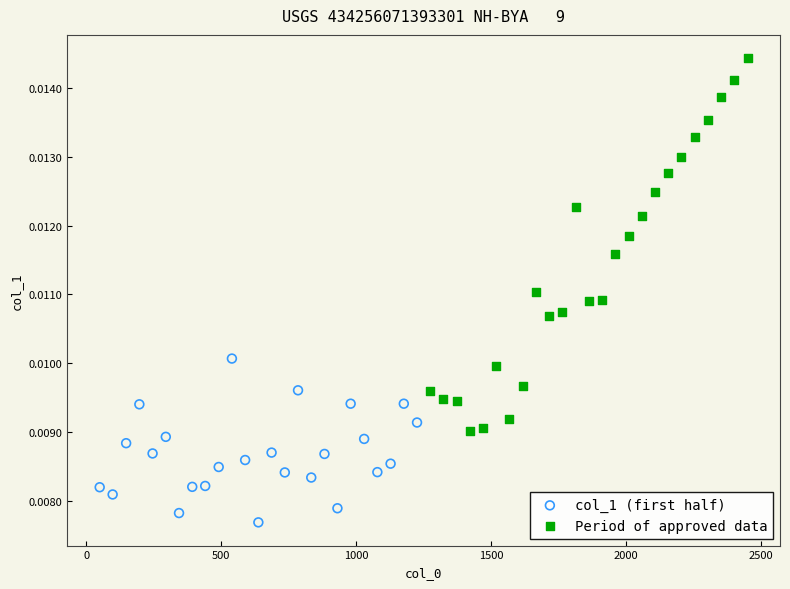

Which series contains the lowest Y value?

col_1 (first half)